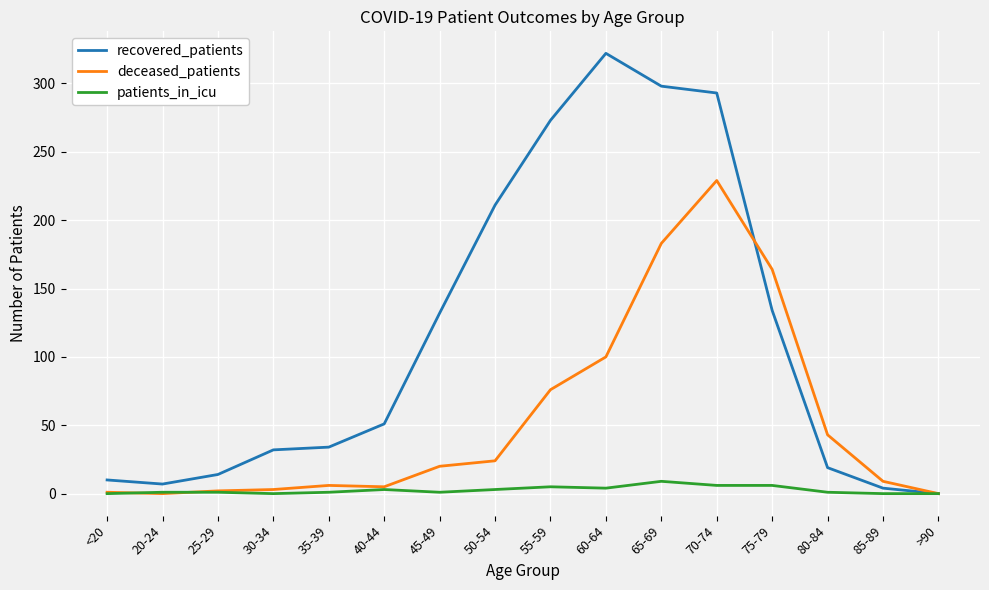

What is the greatest value displayed?

322